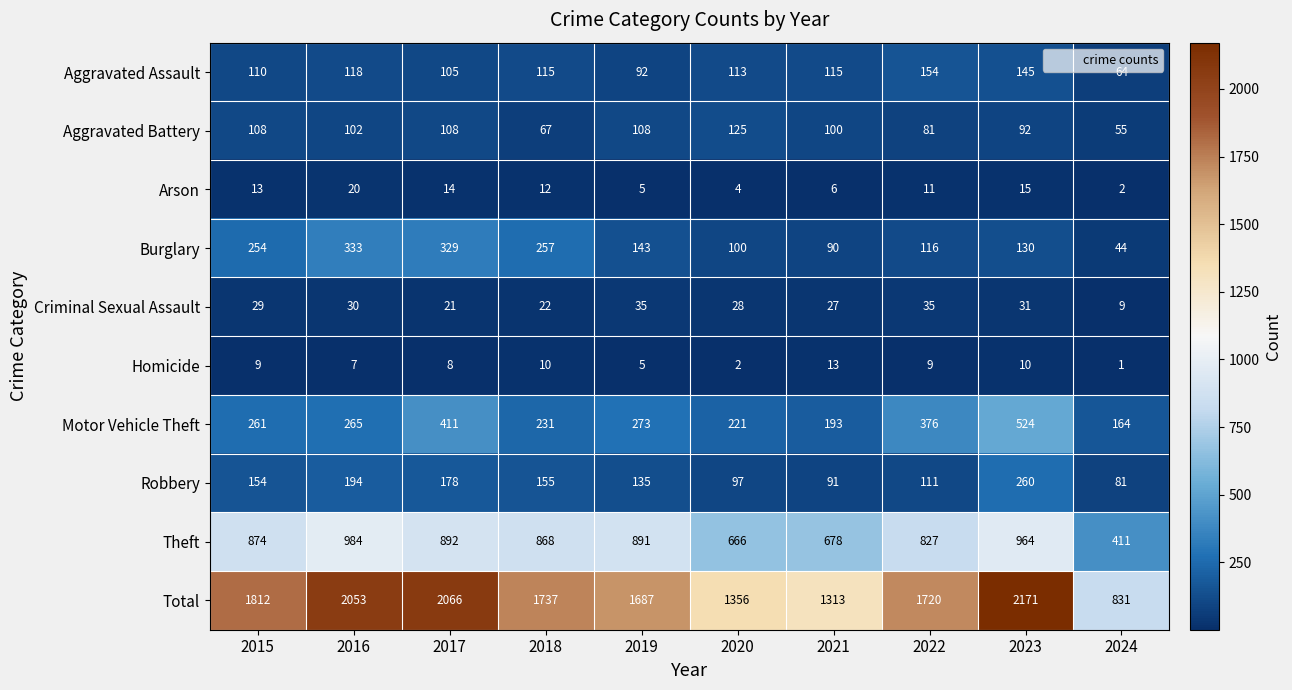

What is the approximate value of Criminal Sexual Assault at 2016, to the nearest 10?

30